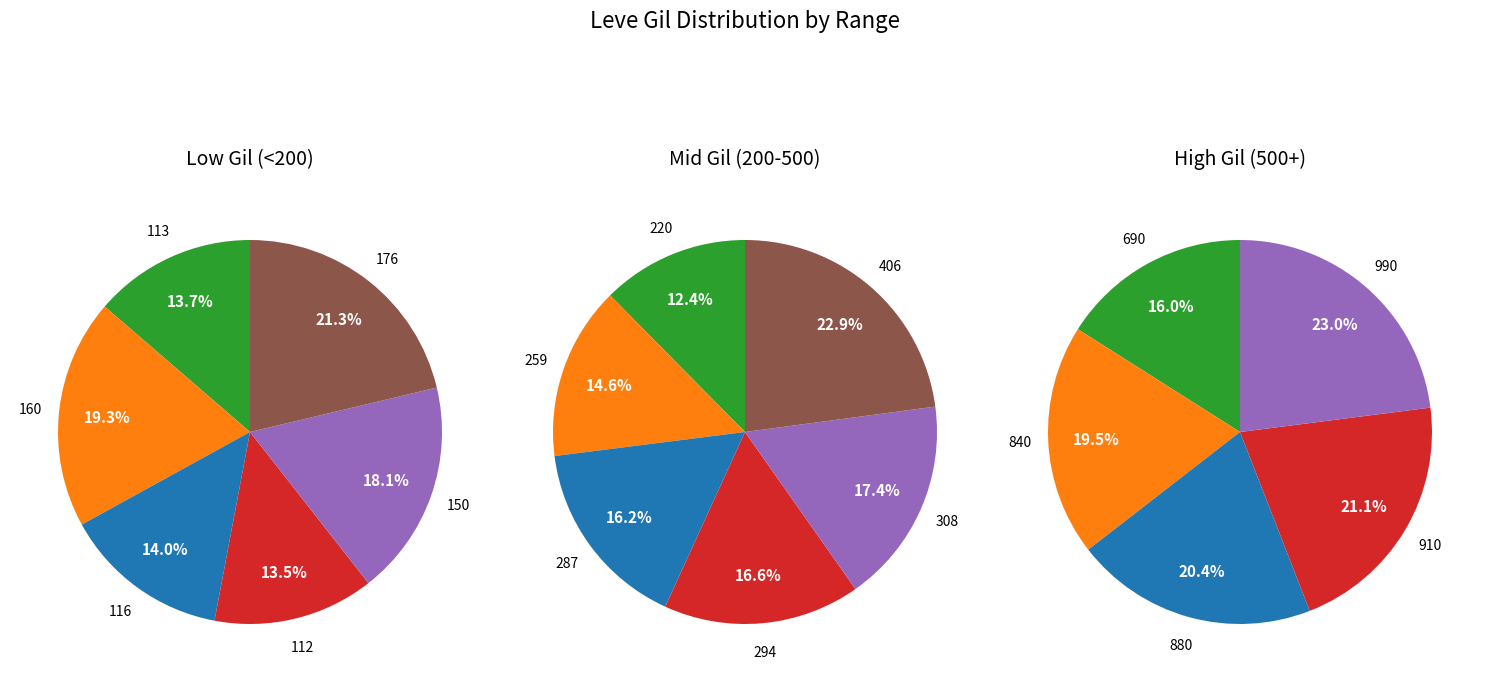

True or false: 1 accounts for 1% of the total.

False